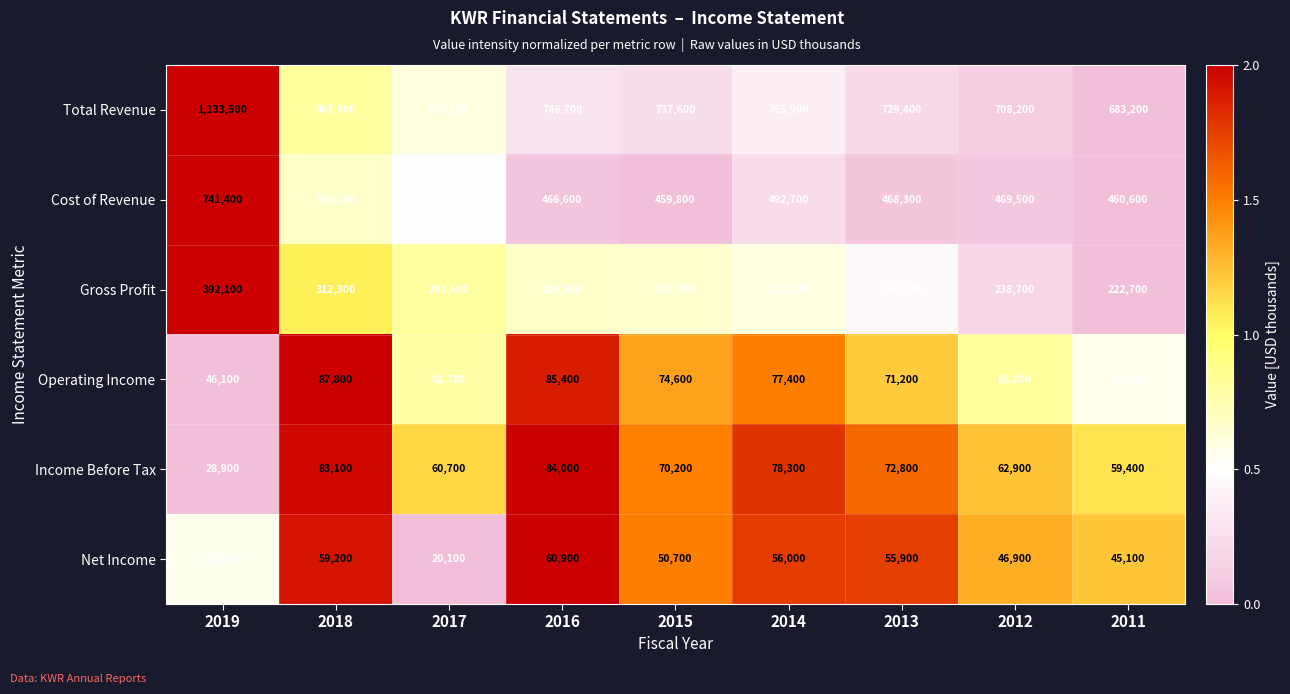

The Net Income series shows 59200 at 2018. True or false?

True